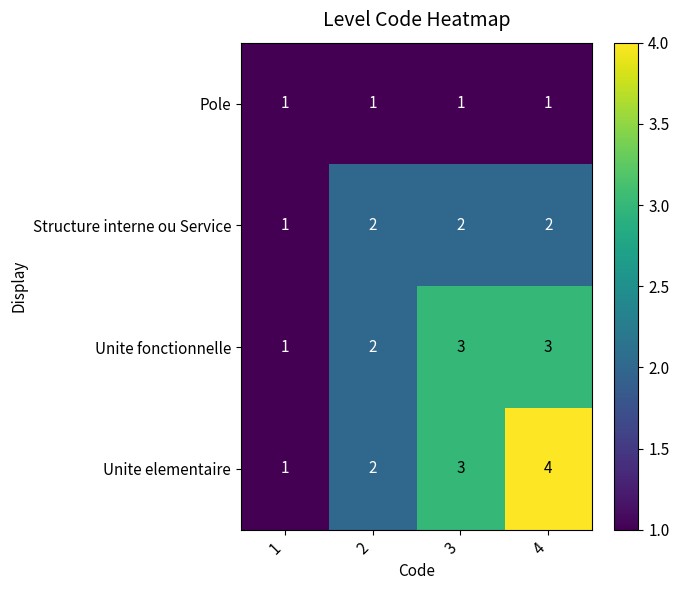

What is the sum of the Structure interne ou Service values at 2 and 1?

3